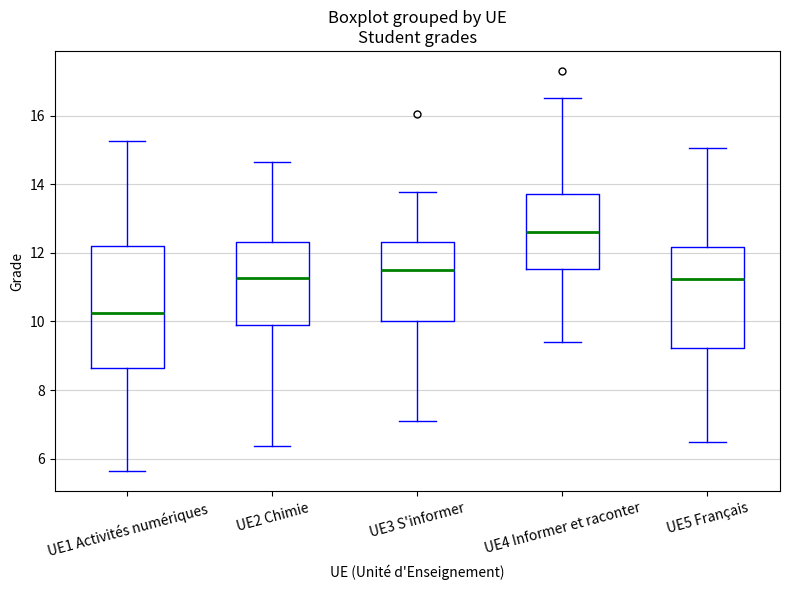

Which box has the highest median line?

UE4 Informer et raconter